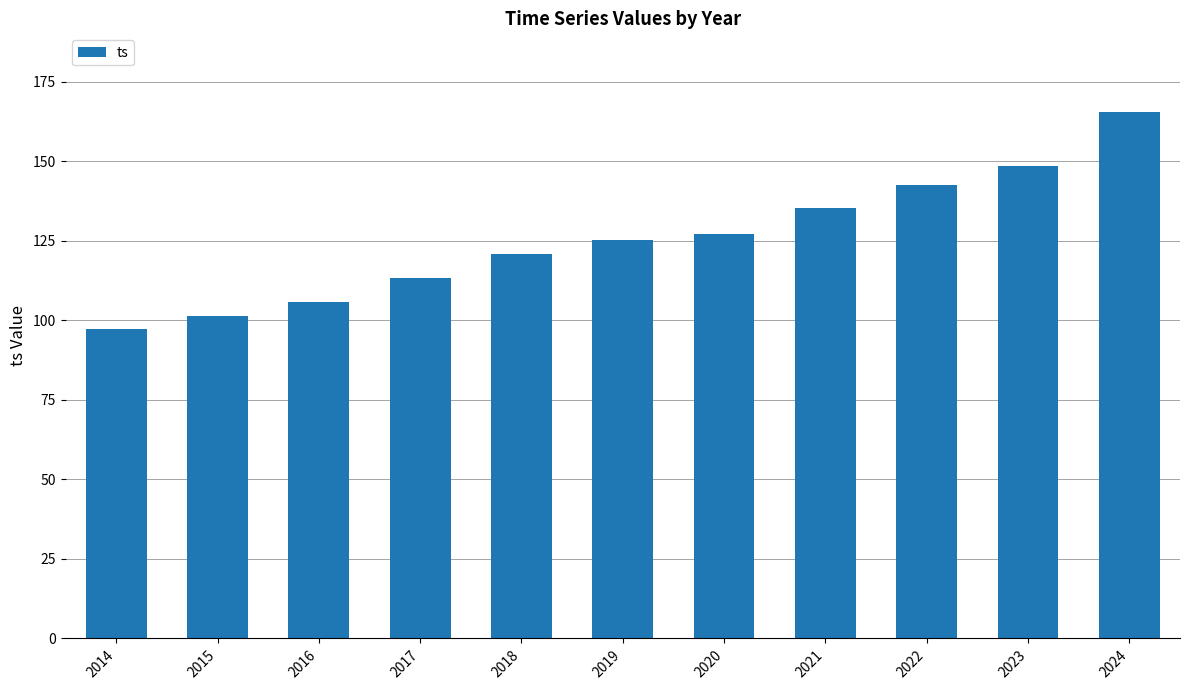

What is the sum of the values at 2018 and 2015?

222.3